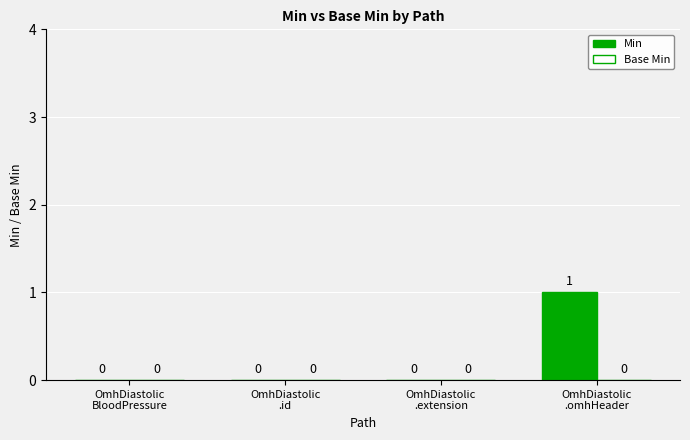

How many values are between 0 and 1?

4